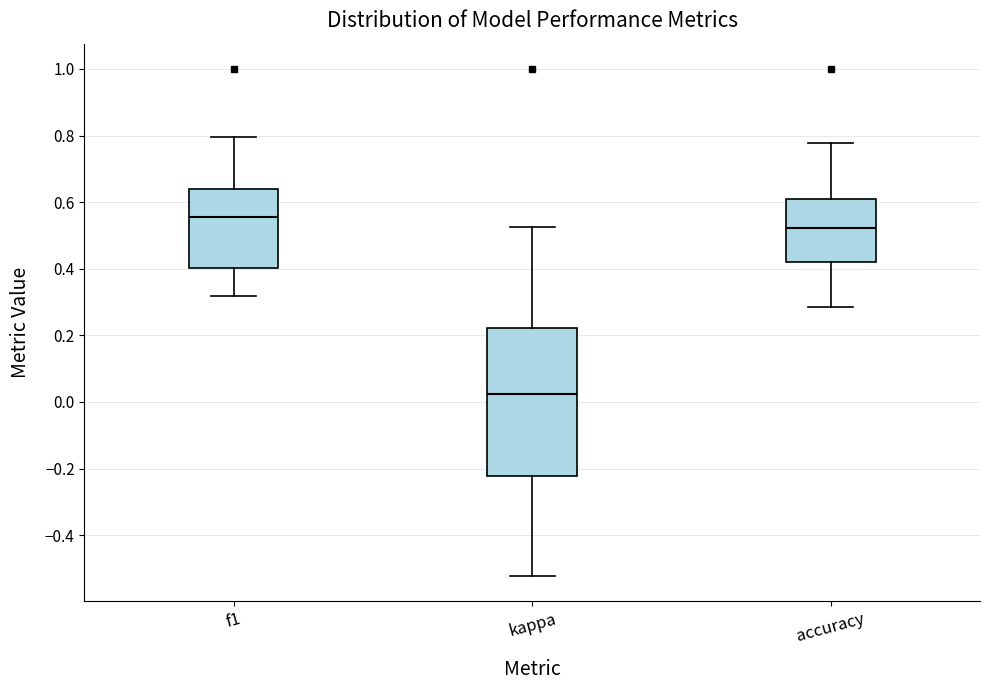

Reading left to right, transcribe this box plot: for each box, give where its median line is, the range the box spans, and where its two whiskers end, as read against the y-axis. The values are not printed on the chart, so give them approximately, as read against the axis.

f1: median 0.56, box 0.40 to 0.64, whiskers 0.32 to 0.80
kappa: median 0.02, box -0.22 to 0.22, whiskers -0.52 to 0.52
accuracy: median 0.52, box 0.42 to 0.60, whiskers 0.28 to 0.78